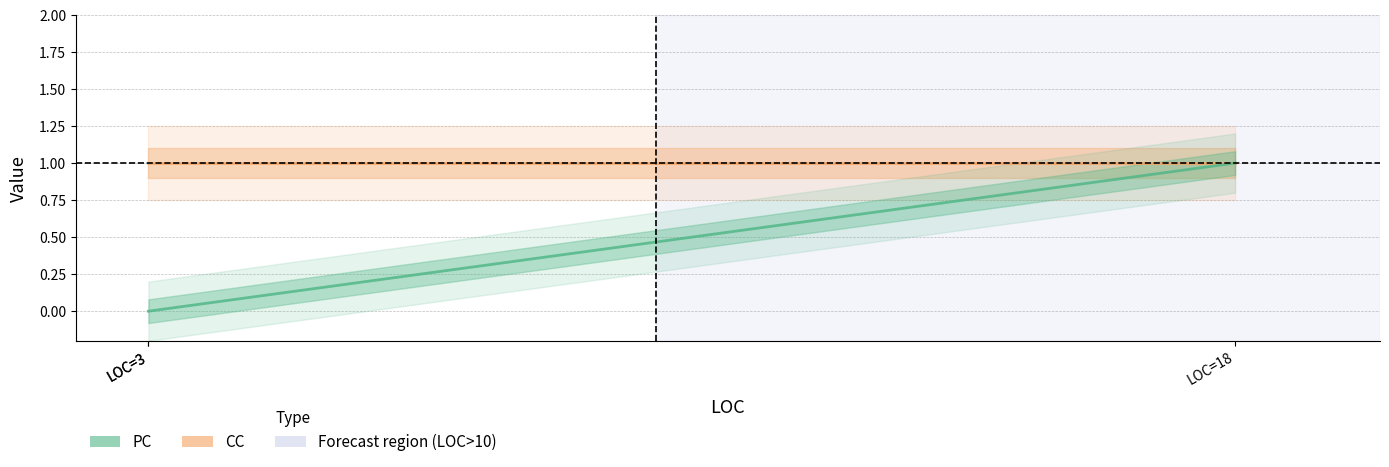

Does the chart display data point markers on the line(s)?

No